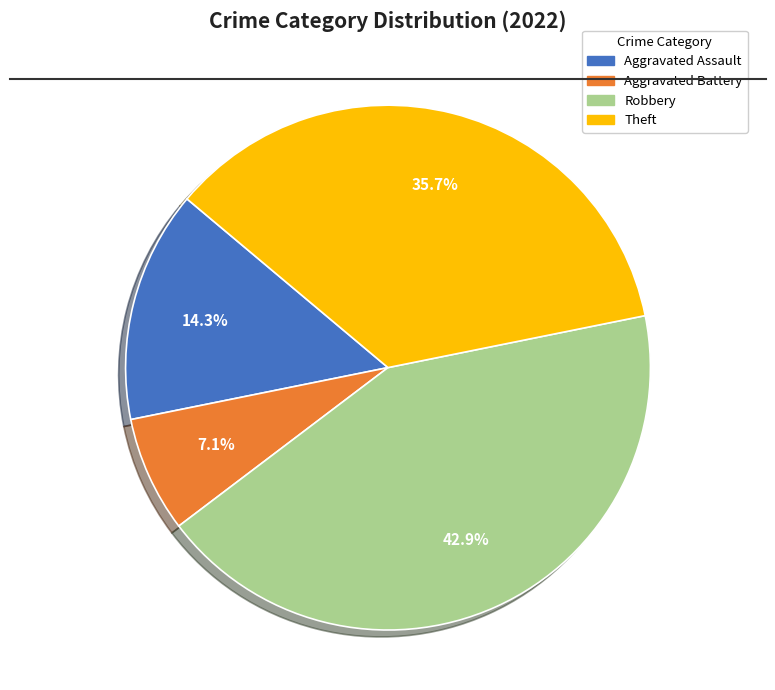

Combined, what portion of the pie is Theft and Aggravated Assault?

50.0%